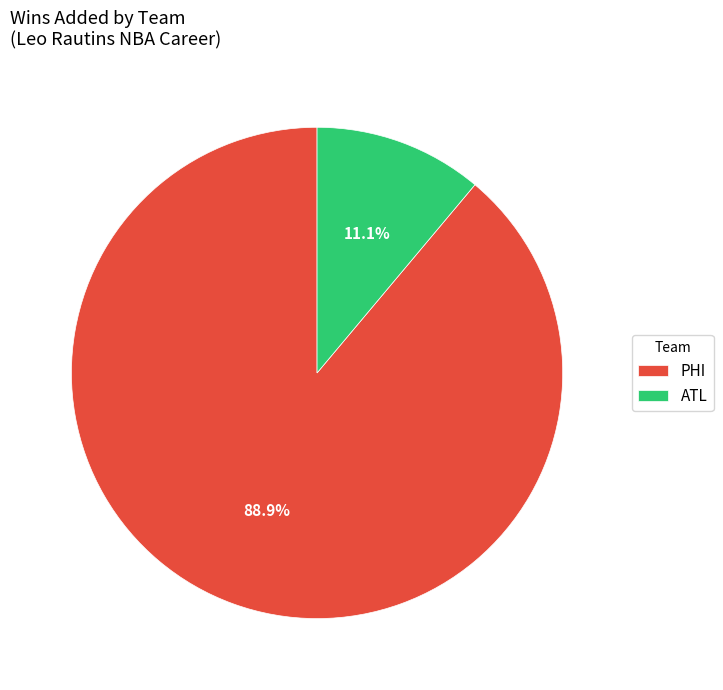

What percentage is NOT represented by ATL?

88.9%